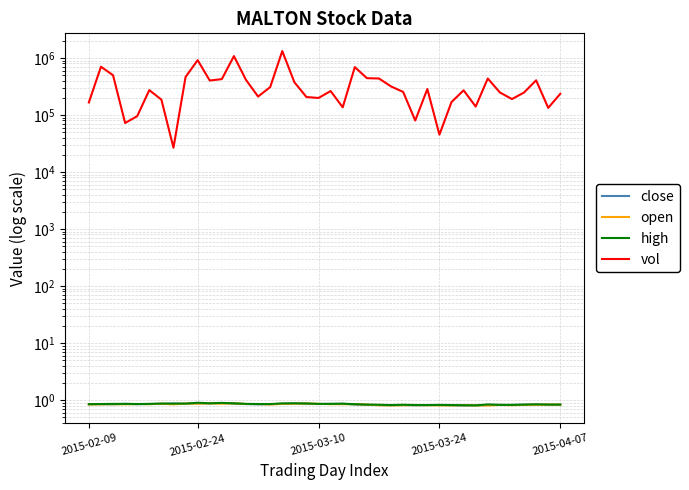

What is the sum of the vol values at 36 and 17?

622400.0